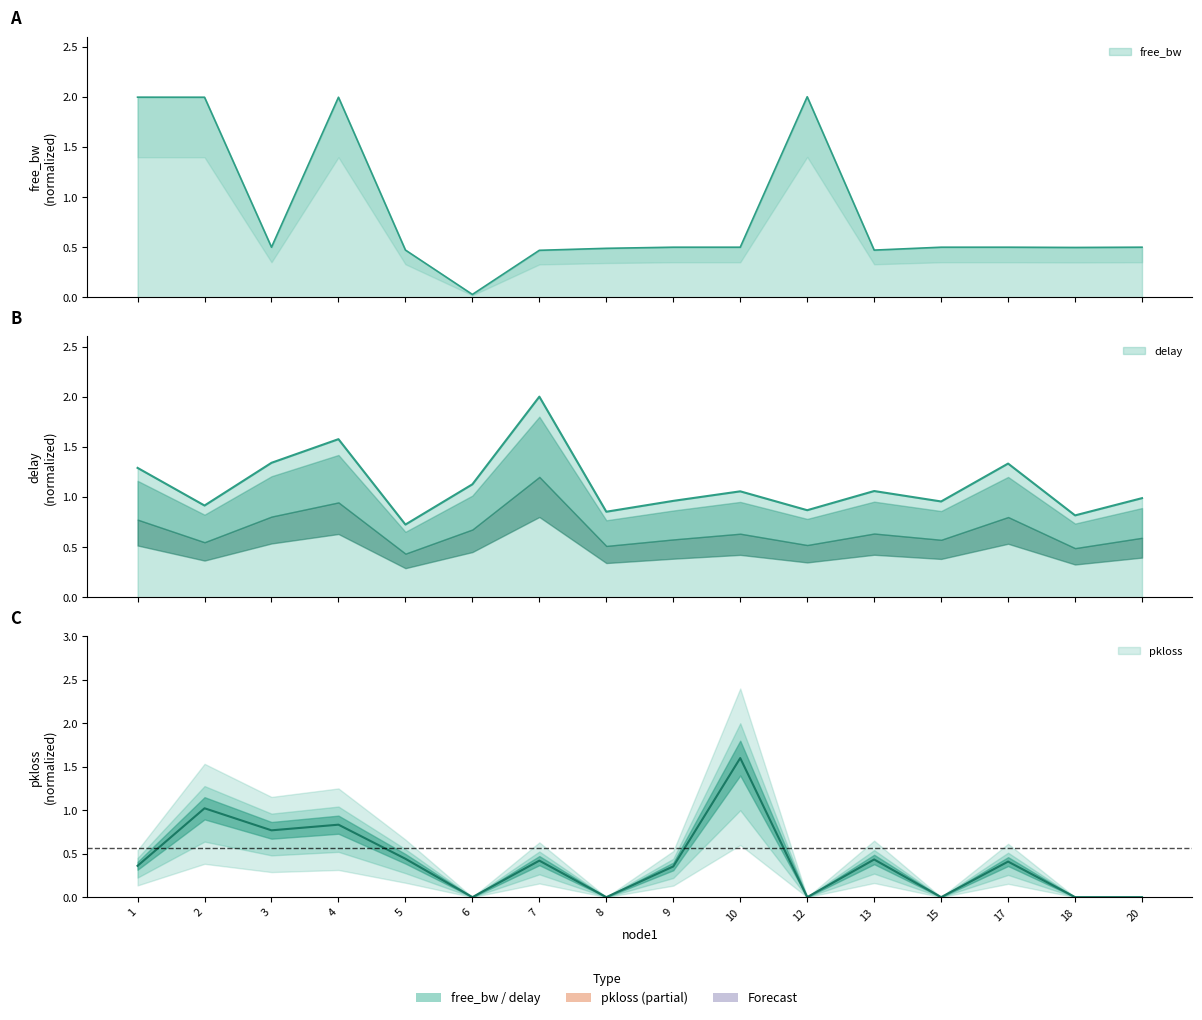

How many intersections are there between free_bw_scaled and pkloss?

4